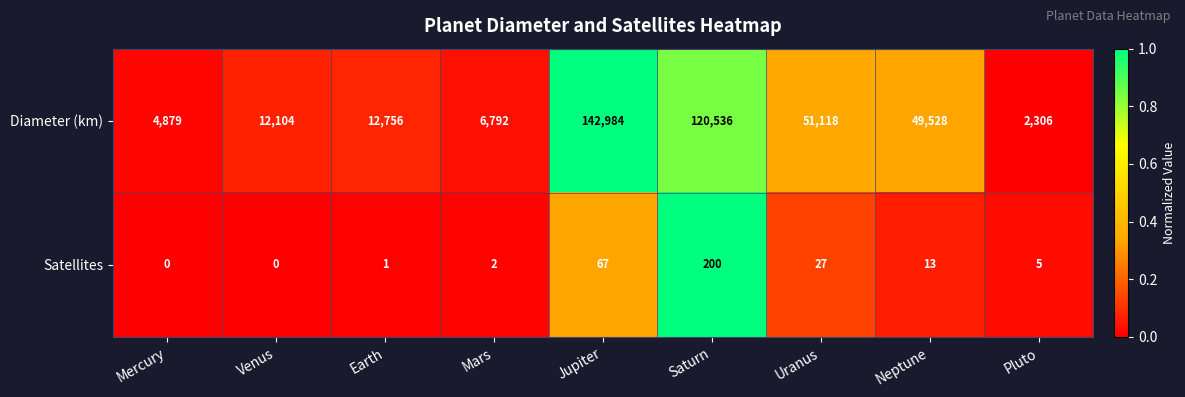

Reading left to right, what are all the values shown in this chart?

Diameter (km): 4879	12104	12756	6792	142984	120536	51118	49528	2306
Satellites: 0	0	1	2	67	200	27	13	5